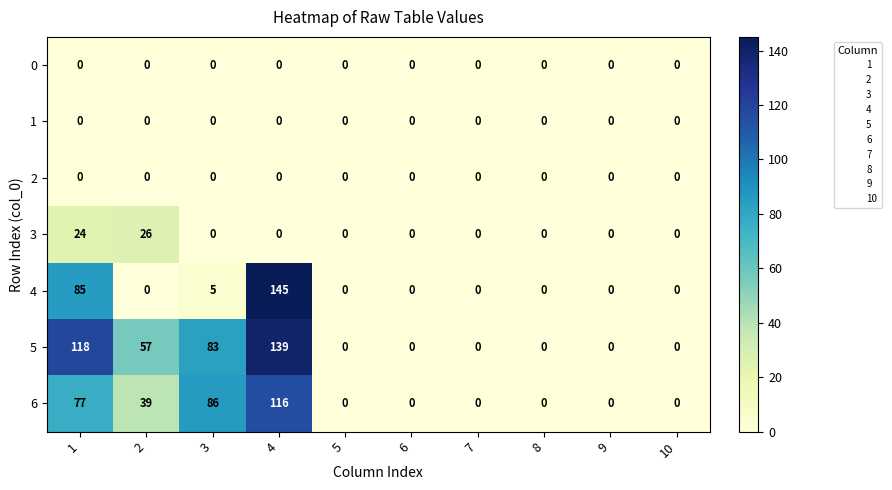

At which category is the sum across all series the highest?

4